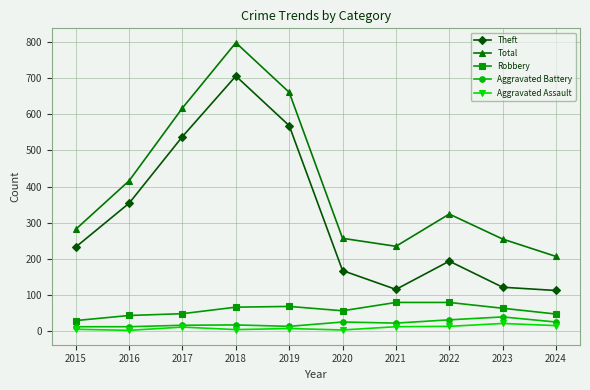

Which series has the largest total across all categories?

Total